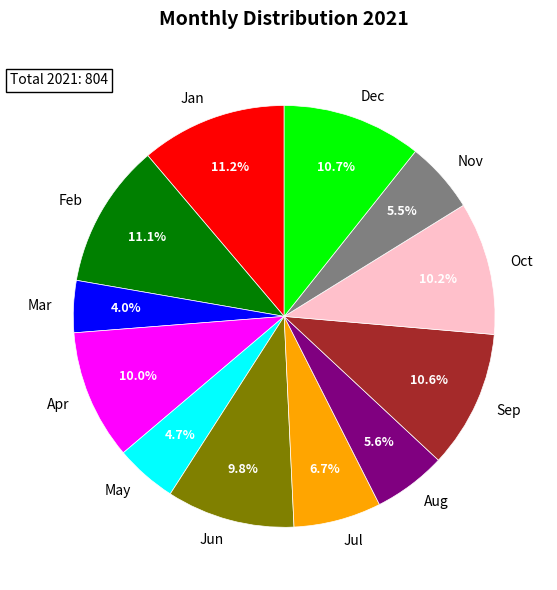

What is the ratio of the value at Feb to the value at Oct?

1.1